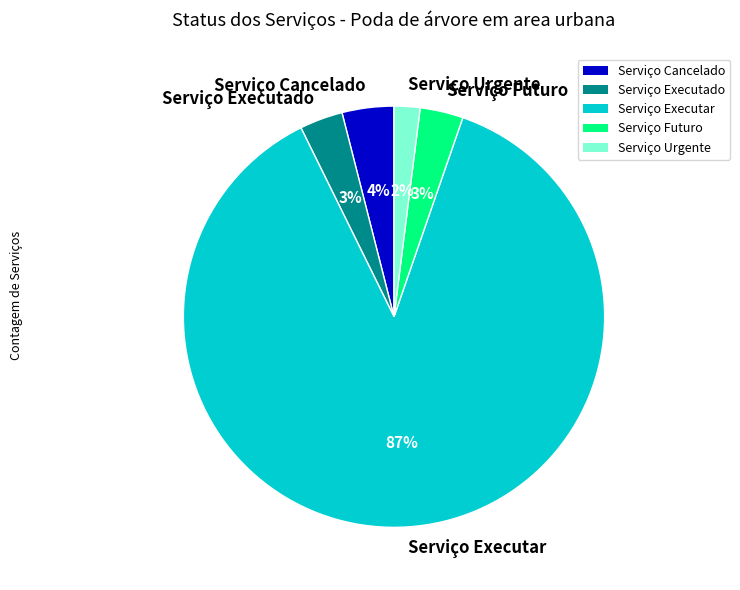

Count the number of slices in the pie.

5